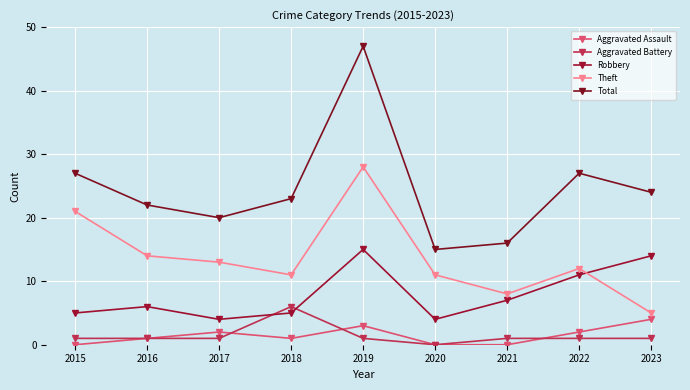

How many series are shown in this chart?

5